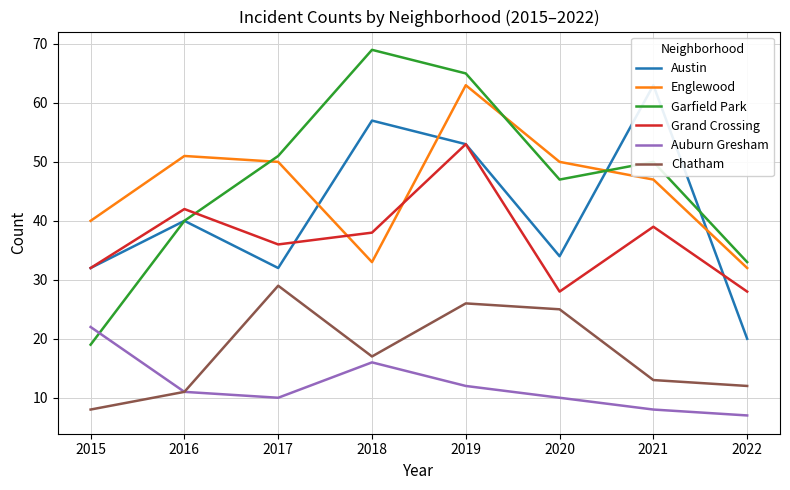

At which label does Austin reach its minimum?

2022